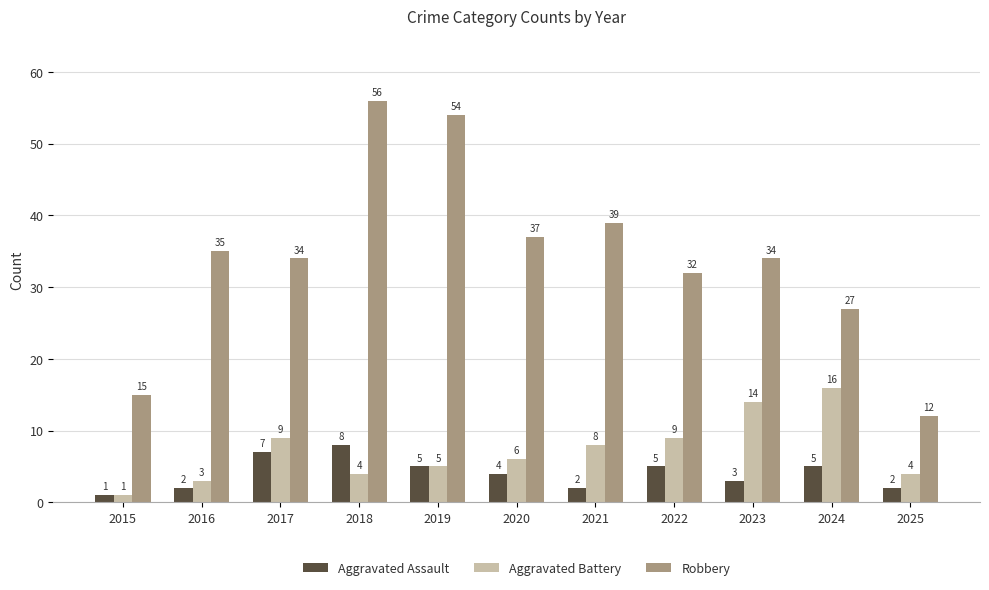

Does the chart contain stacked bars?

No